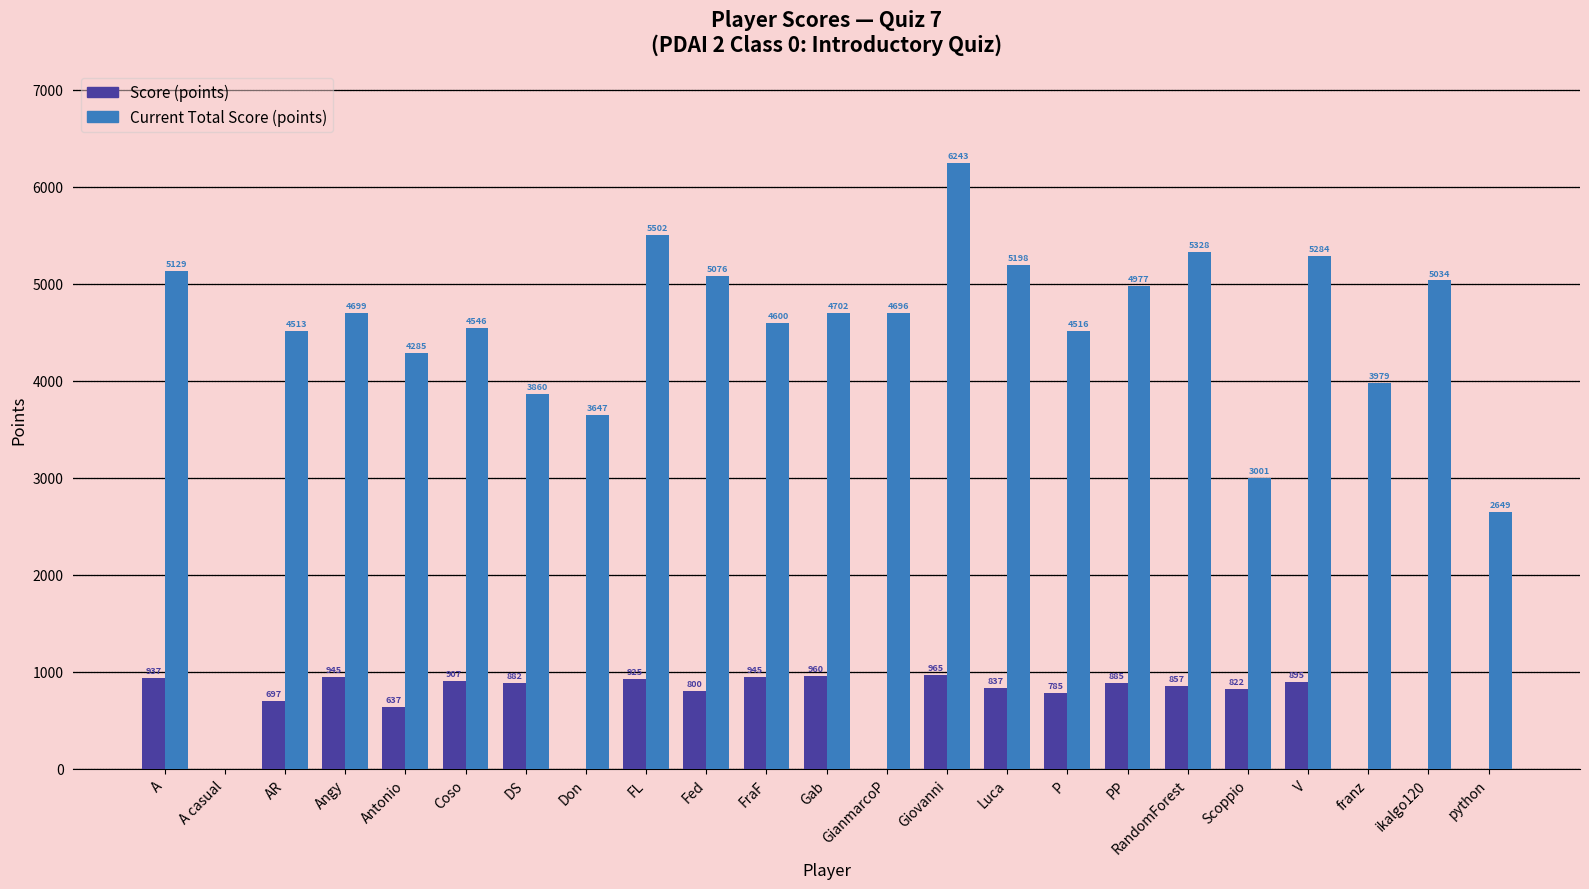

Reading right to left, list all the values displayed in this chart.

Score (points): 0	0	0	895	822	857	885	785	837	965	0	960	945	800	925	0	882	907	637	945	697	0	937
Current Total Score (points): 2649	5034	3979	5284	3001	5328	4977	4516	5198	6243	4696	4702	4600	5076	5502	3647	3860	4546	4285	4699	4513	0	5129